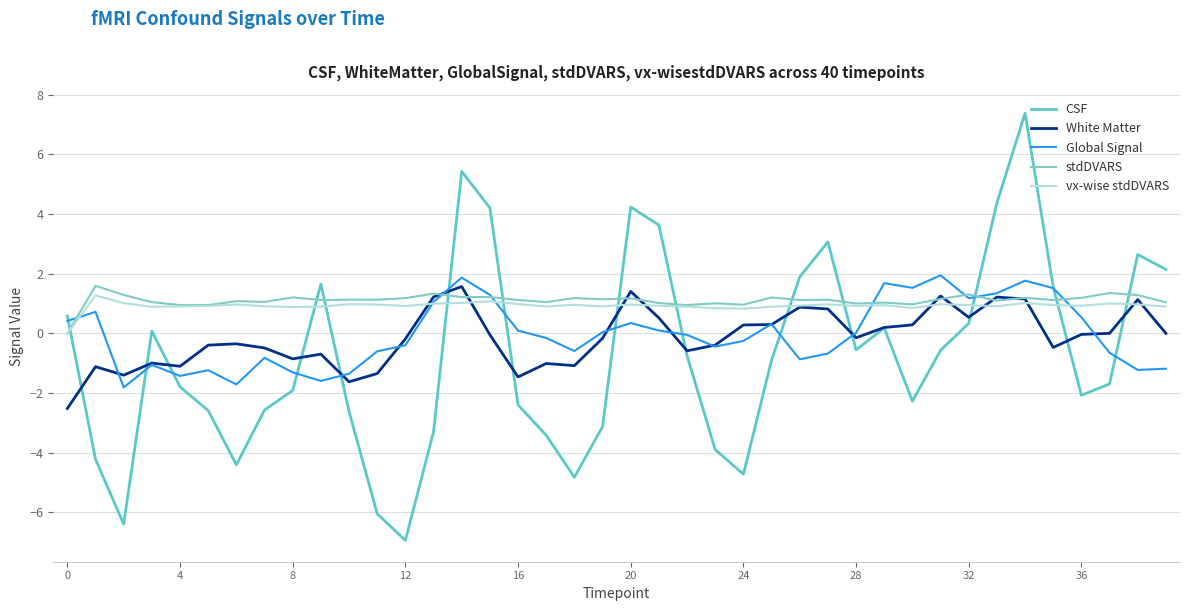

Does the chart have visible grid lines?

Yes